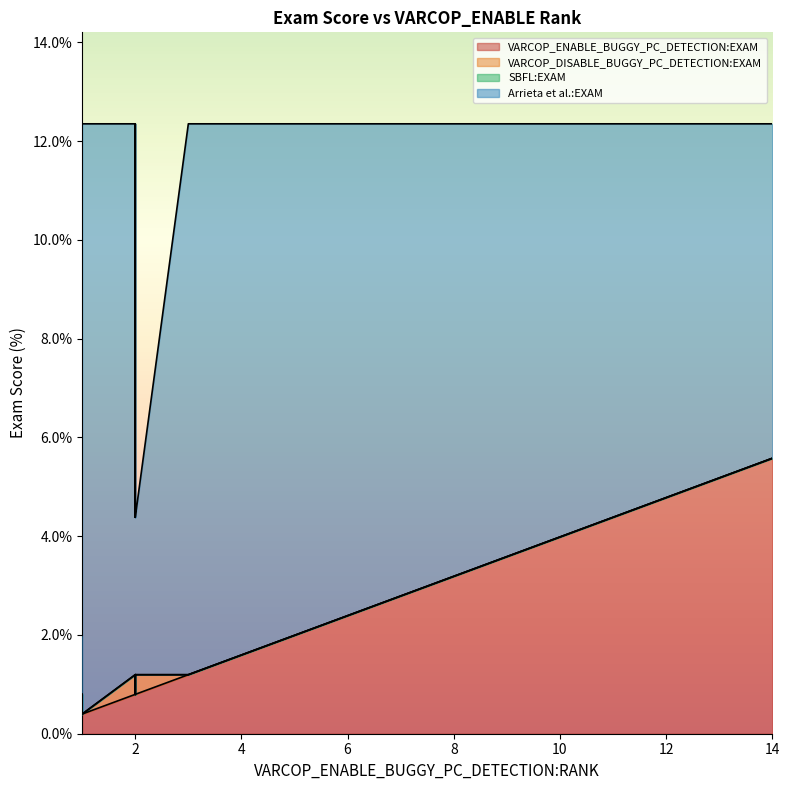

True or false: VARCOP_DISABLE_BUGGY_PC_DETECTION:EXAM has a value of 0.4 at 1.

True